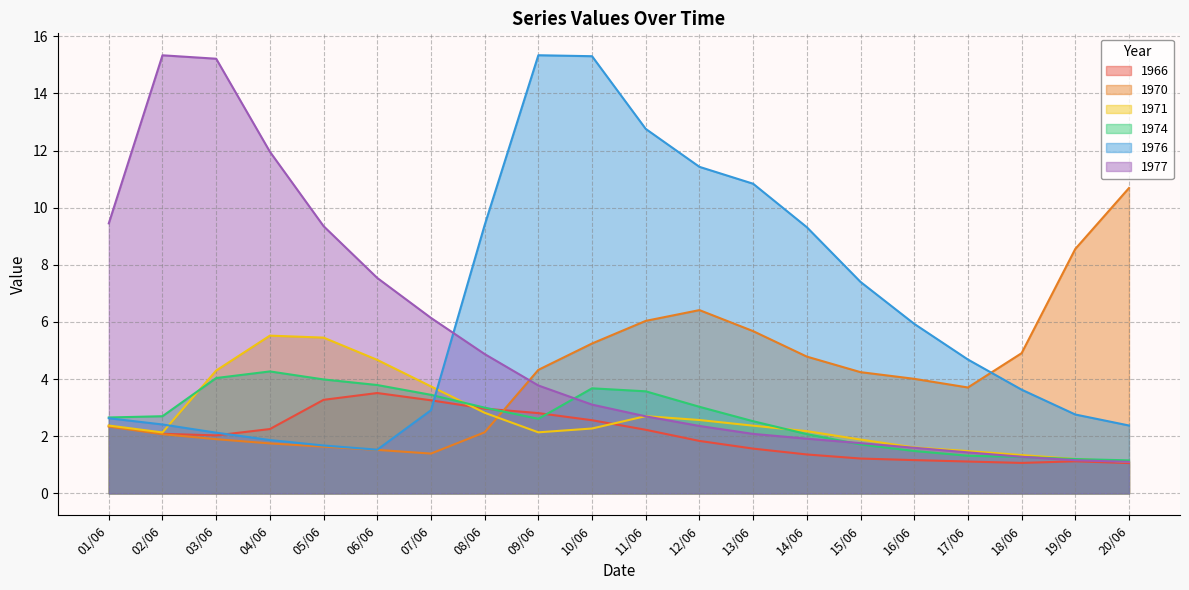

How many interior local peaks does the 1977 series have?

1